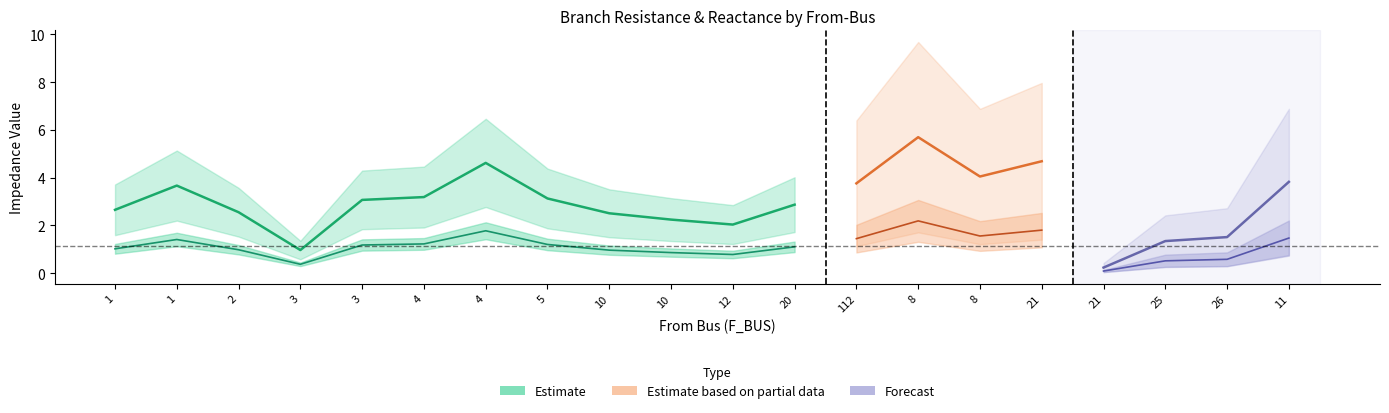

The value of BR_R at 26 is 2.1. True or false?

False